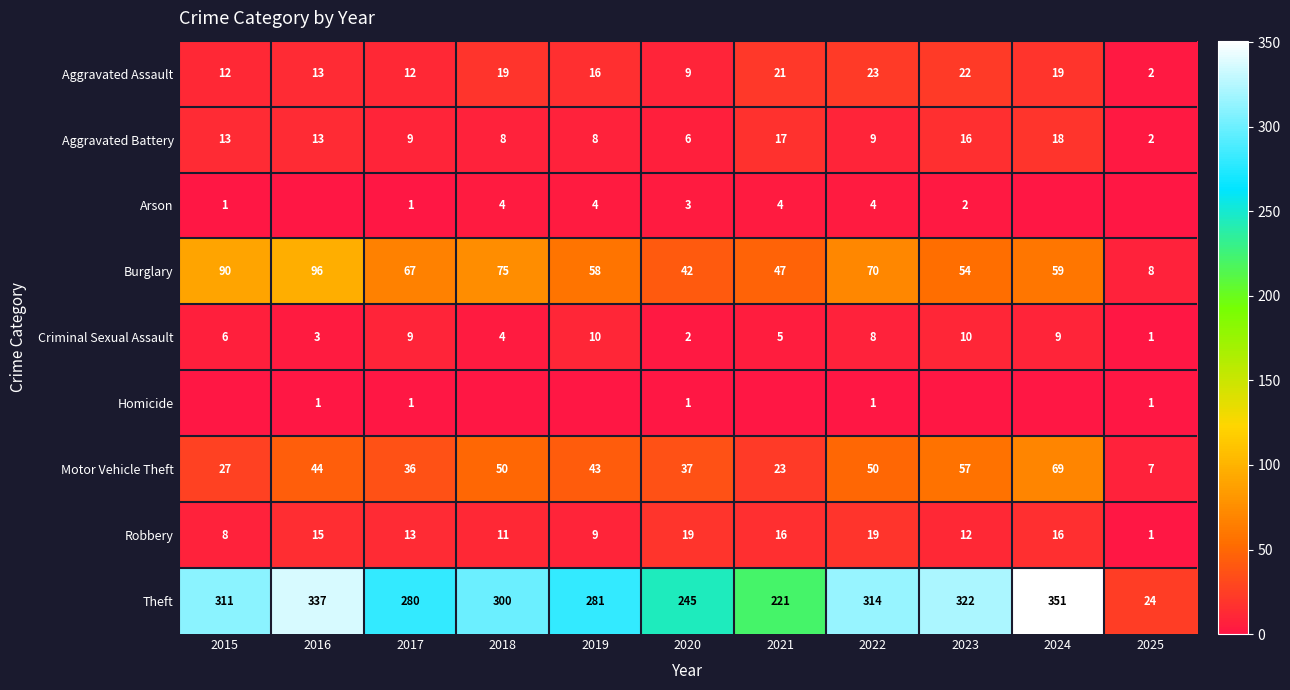

What is the maximum value for Aggravated Battery?

18